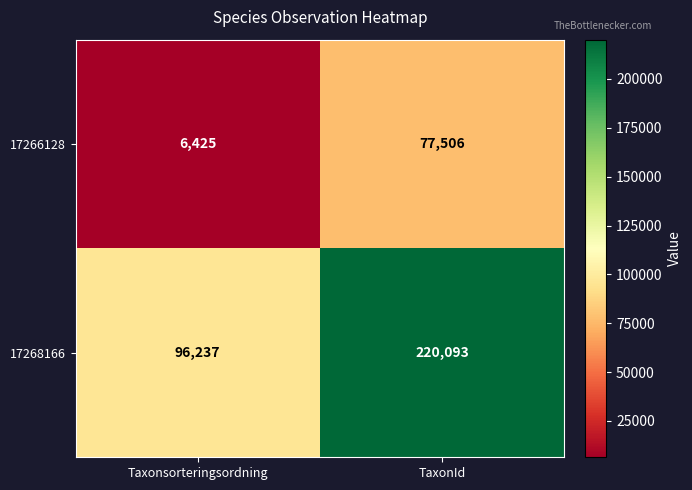

The 17268166 series shows 30861 at Taxonsorteringsordning. True or false?

False